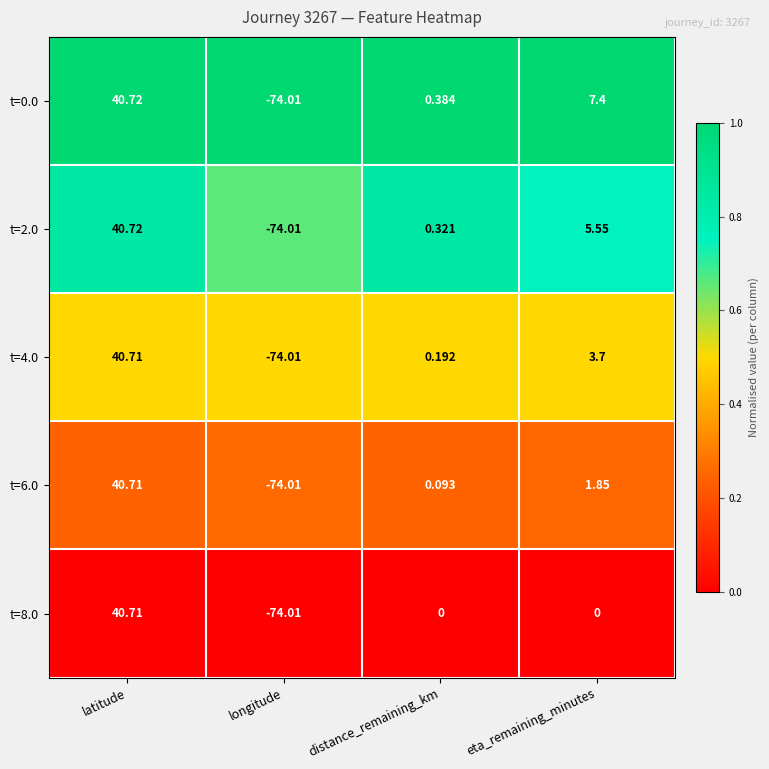

At which label is t=2.0 closest to -16?

distance_remaining_km